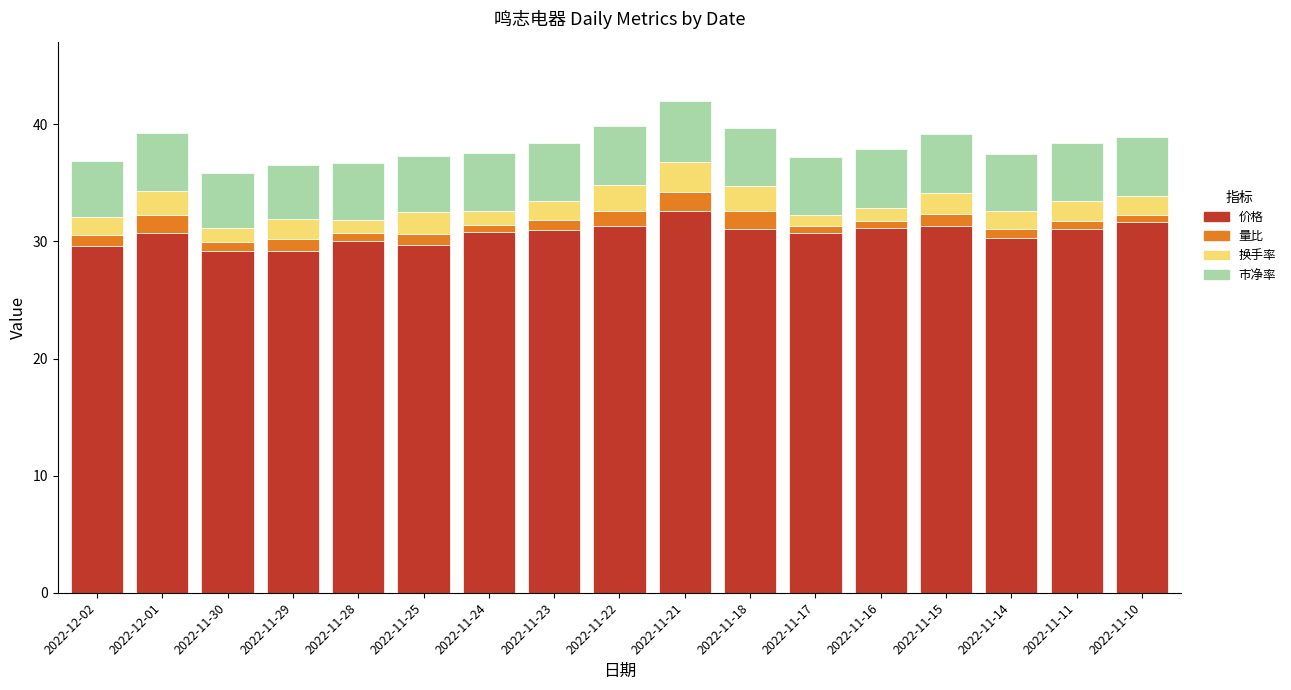

What is the lowest value of the 价格 series?

29.2